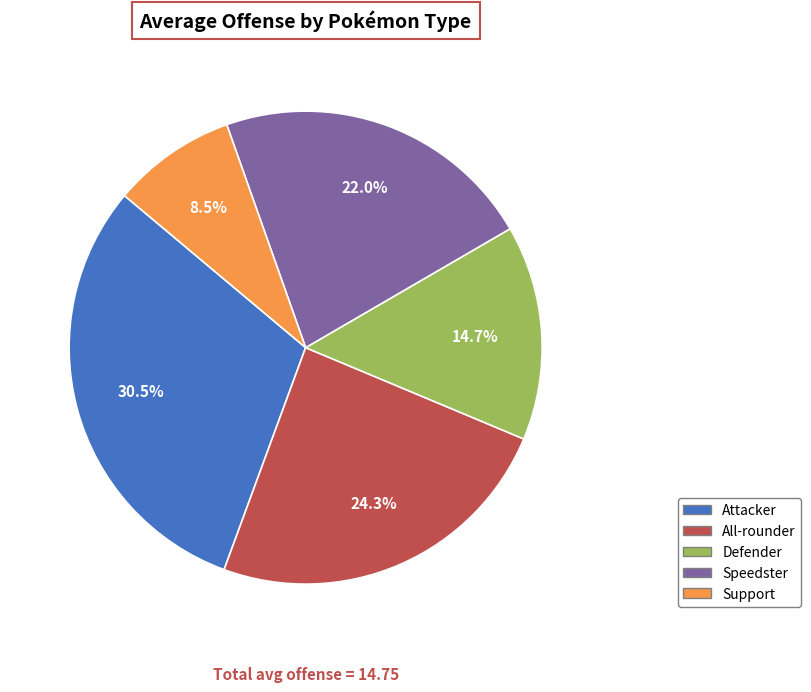

Rank the categories by value from highest to lowest.

Attacker, All-rounder, Speedster, Defender, Support